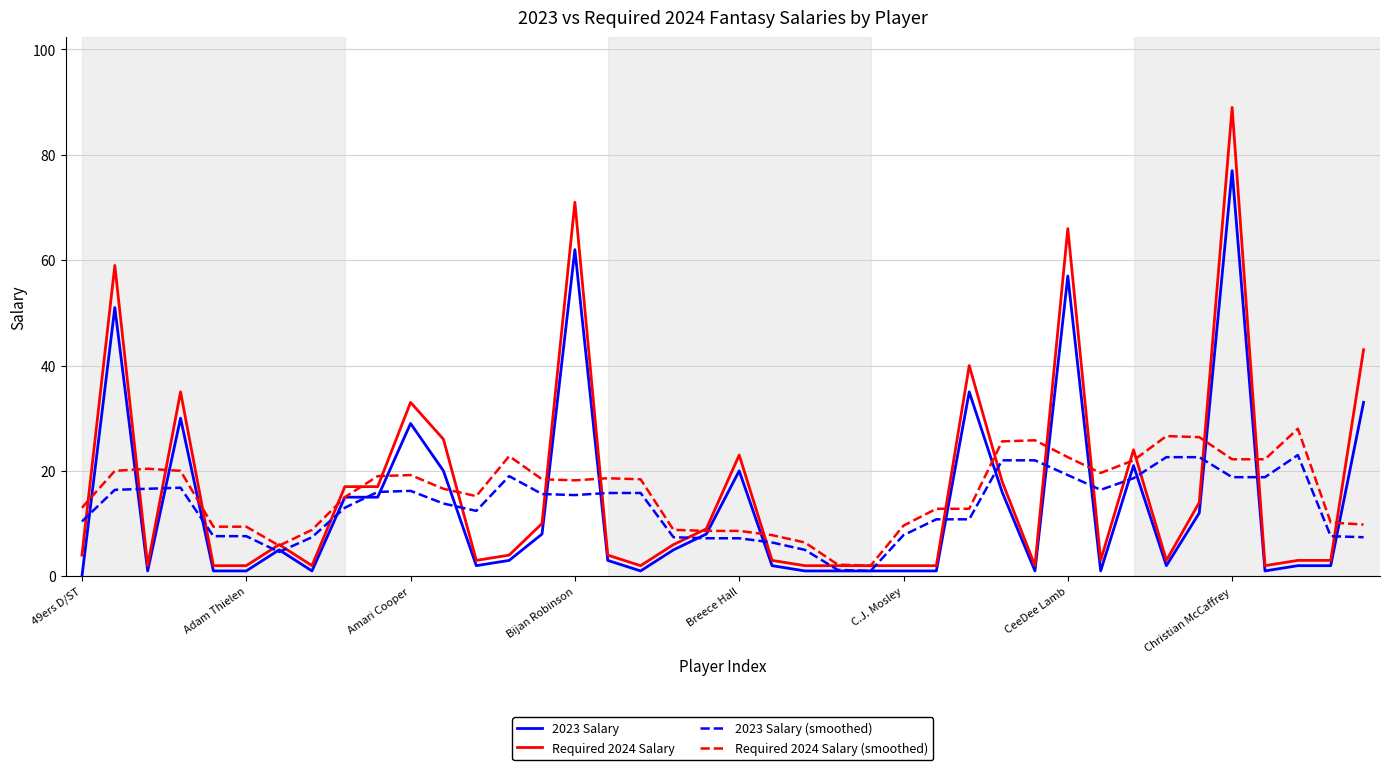

What is the greatest value displayed?

89.0